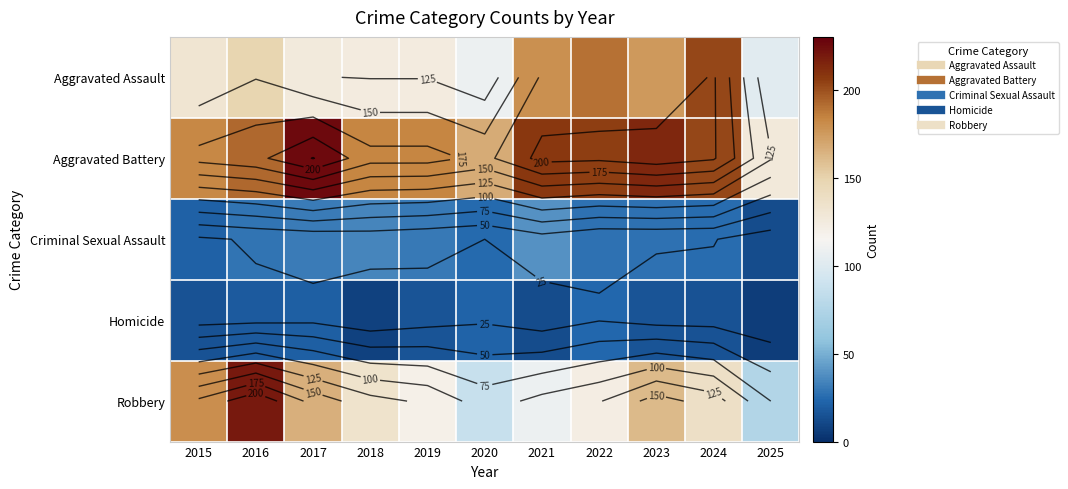

What is the difference between the second highest and minimum values in the Aggravated Assault series?

88